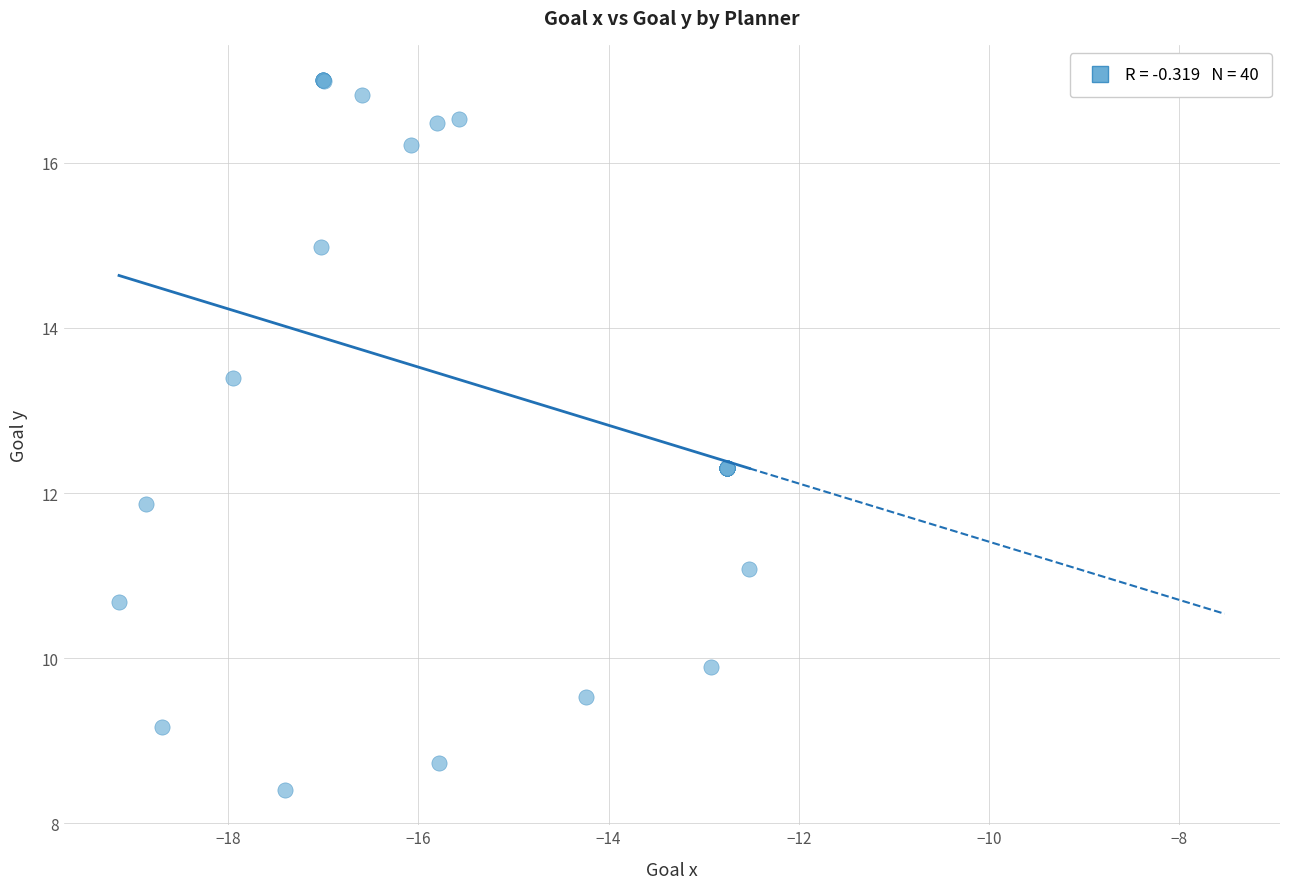

What Y value in the scatter plot is closest to 12?

11.9